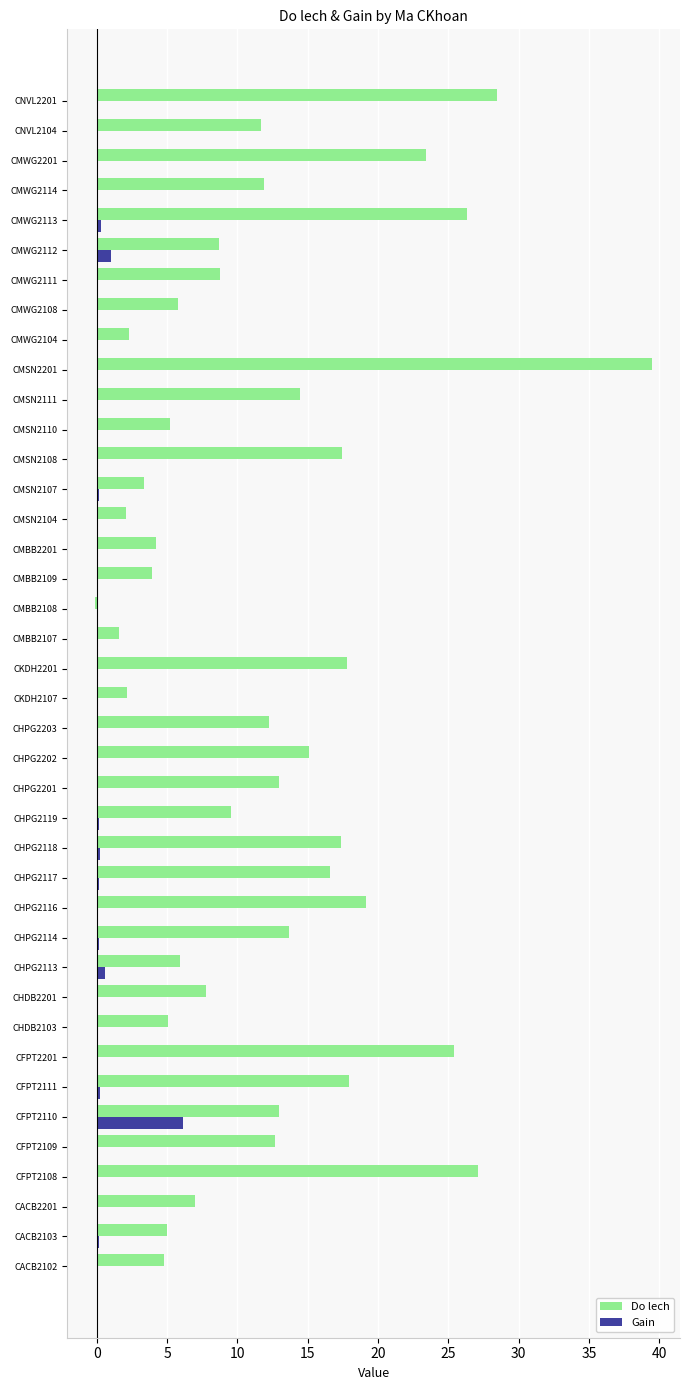

How many categories are shown in the chart?

40